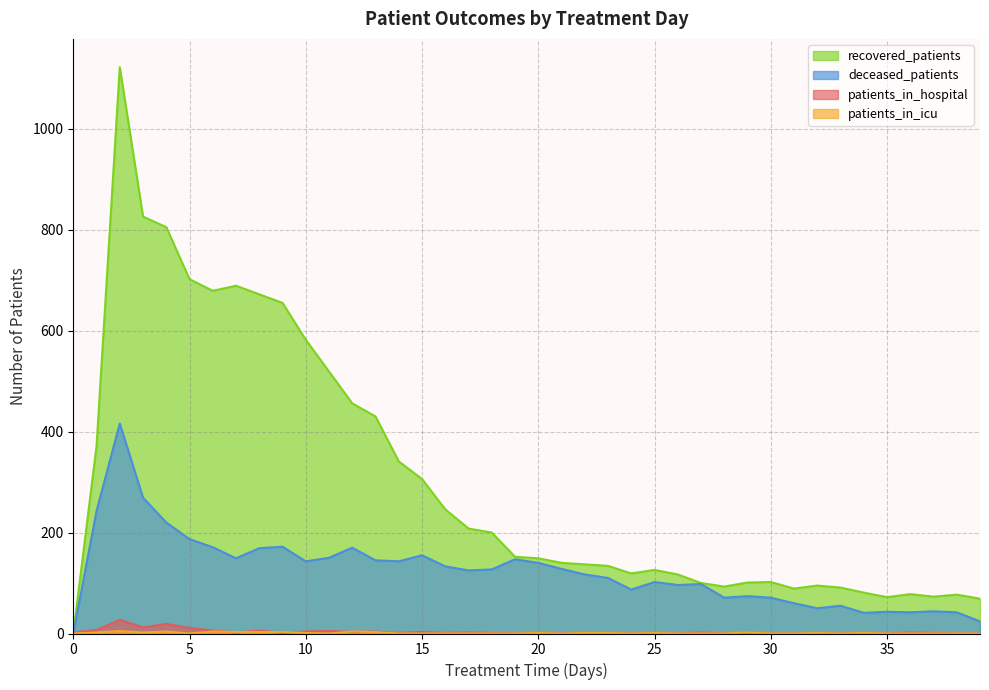

What is the total value across all series at 7?

843